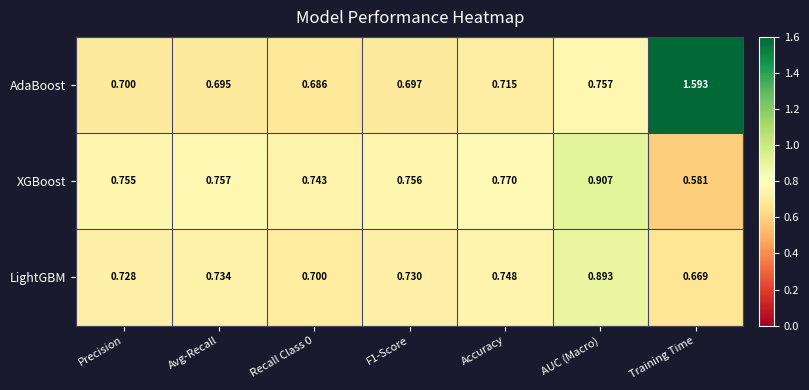

Which series has the largest total across all categories?

AdaBoost